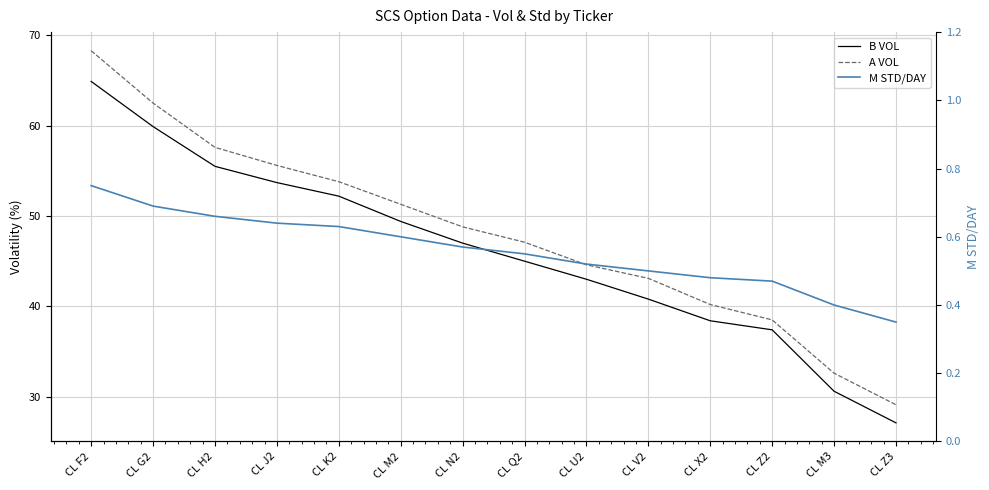

Which series has the widest spread of values?

A VOL